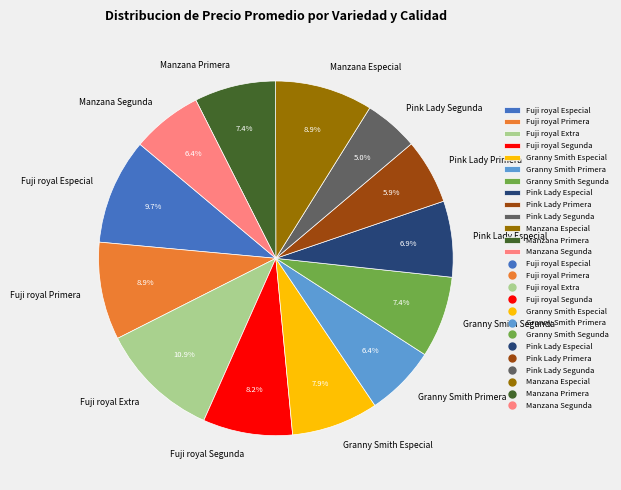

How many segments does this pie chart have?

13